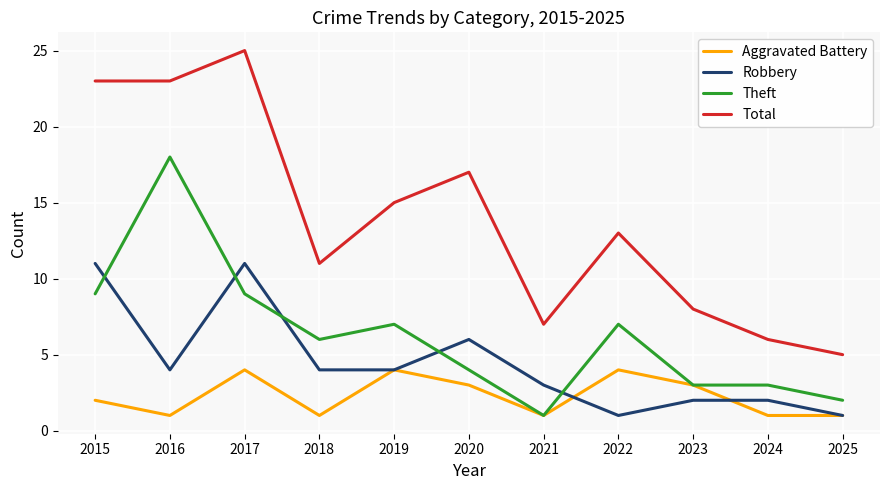

What is the average value of the Theft series?

6